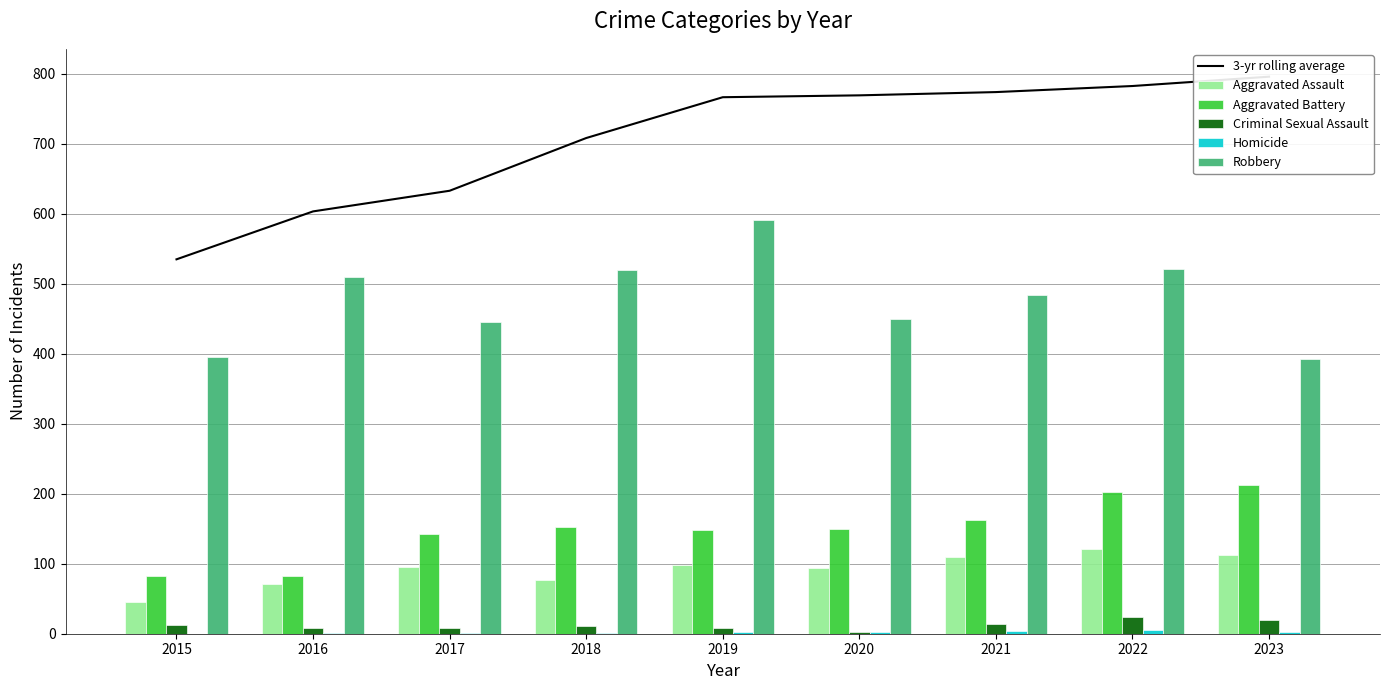

True or false: Criminal Sexual Assault has a value of 2.0 at 2020.

False